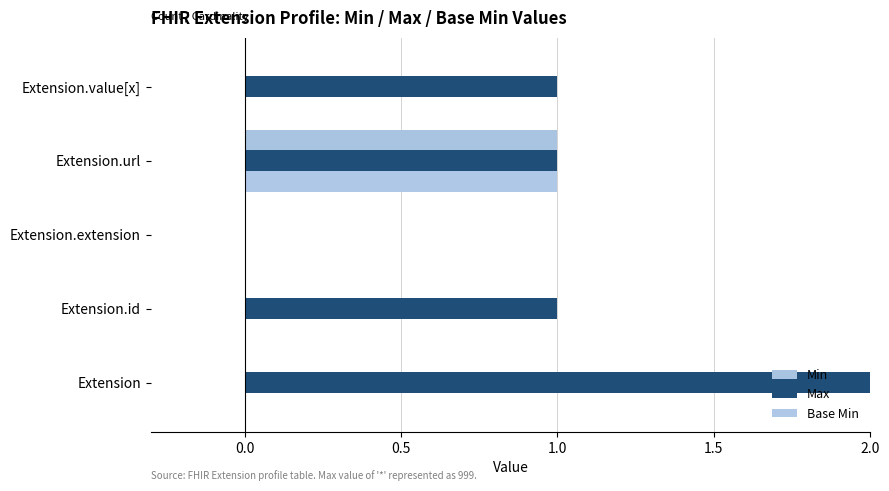

What is the sum of all Min values?

1